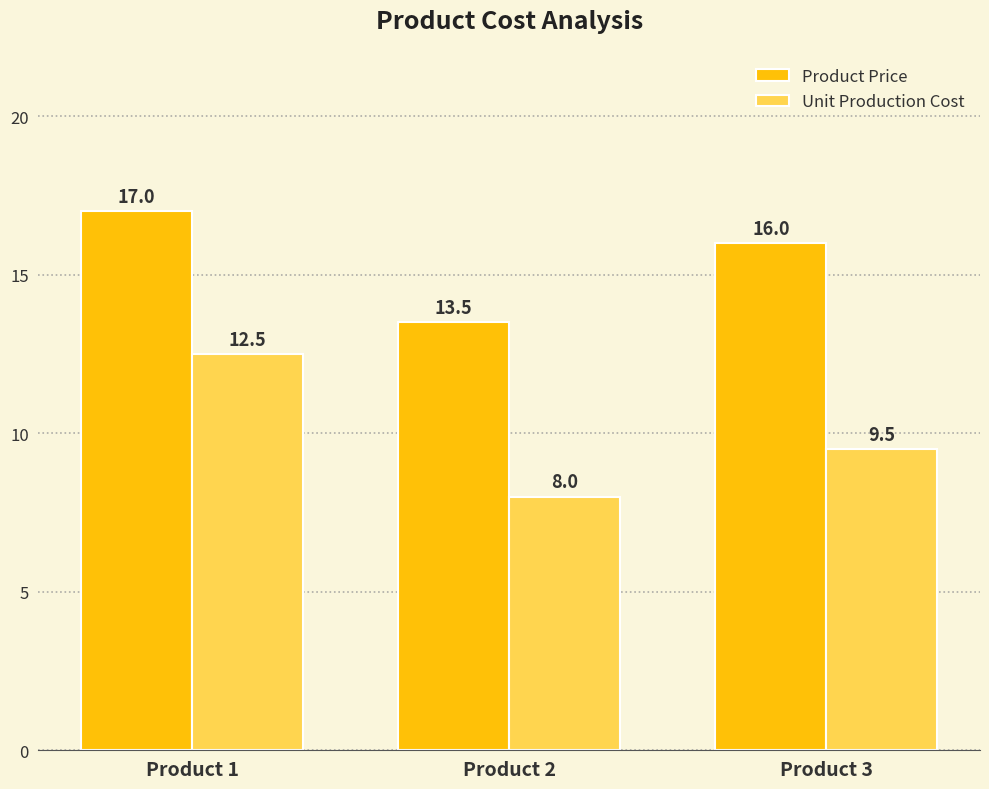

Reading left to right, list all the values displayed in this chart.

Product Price: 17.0	13.5	16.0
Unit Production Cost: 12.5	8.0	9.5